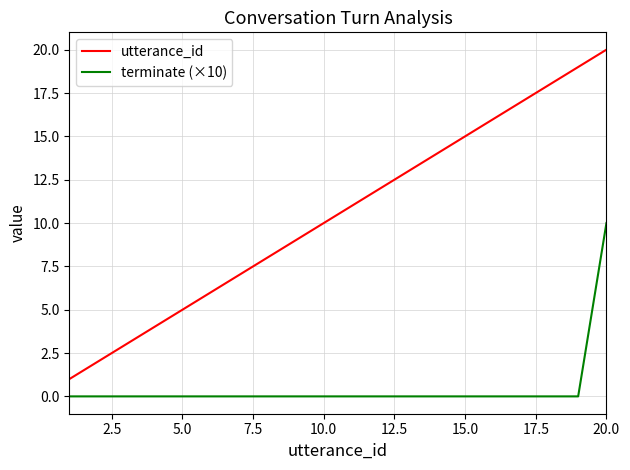

True or false: utterance_id and terminate (×10) cross at least once.

False